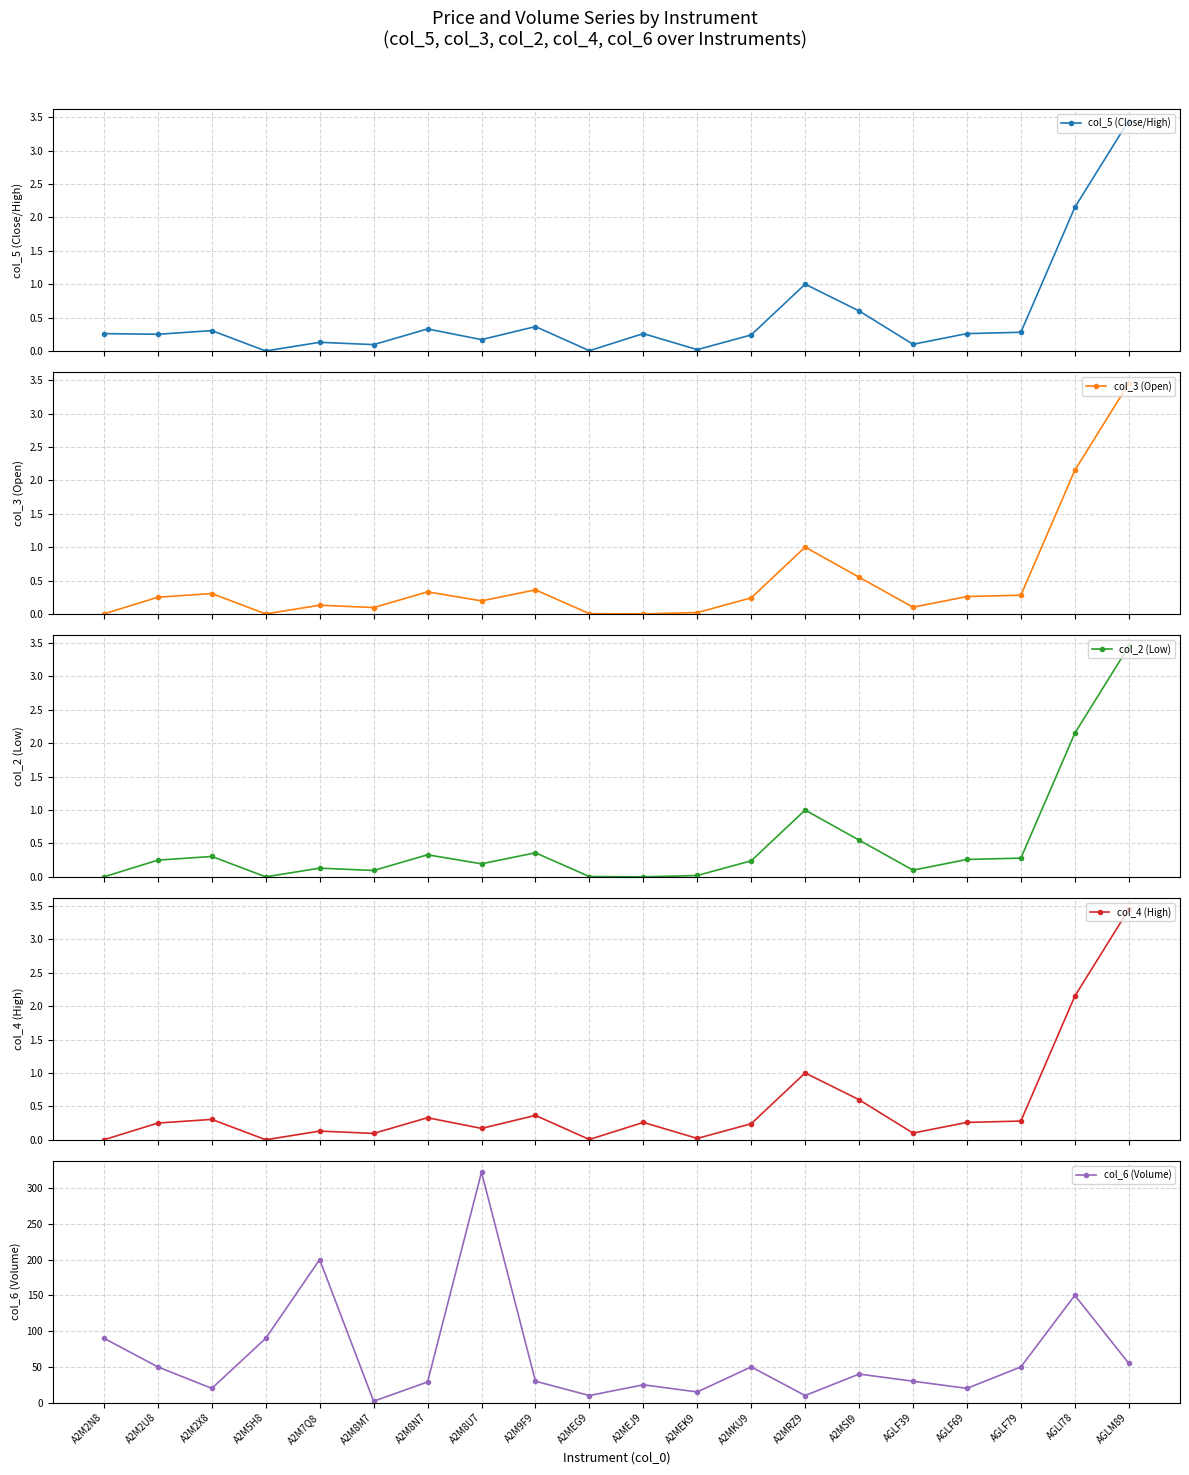

Where is the first local minimum for col_5 (Close/High)?

A2M2U8